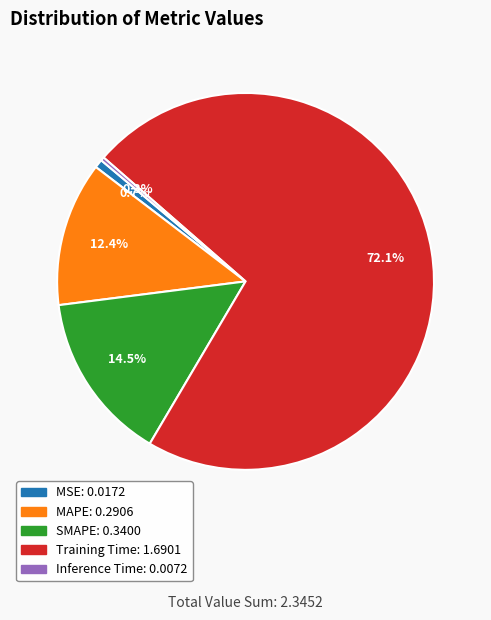

The MAPE slice represents 12% of the pie. True or false?

True